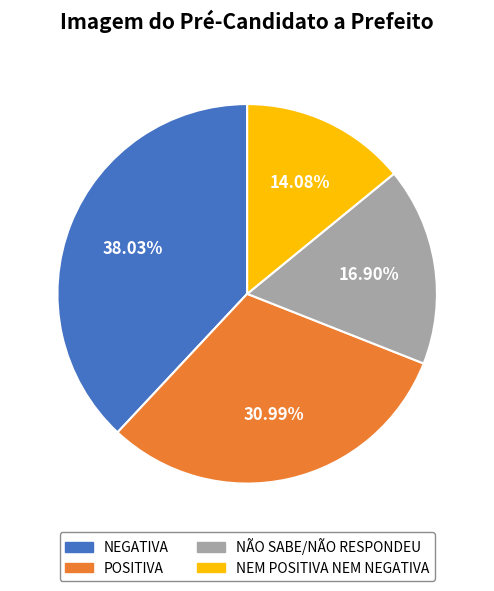

To the nearest percent, what percentage of the pie is NEM POSITIVA NEM NEGATIVA?

14%